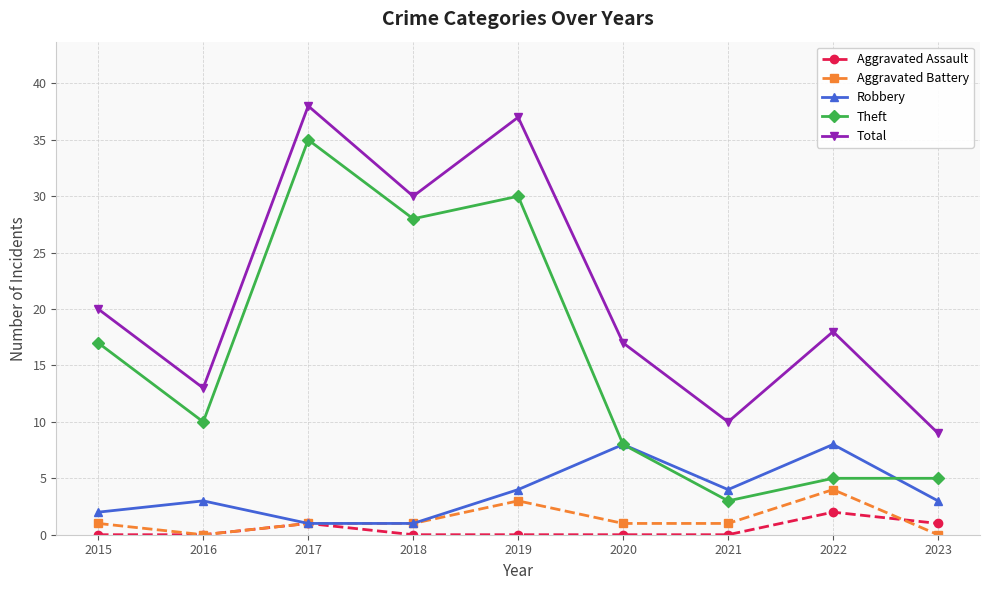

True or false: Total has a value of 30 at 2018.

True